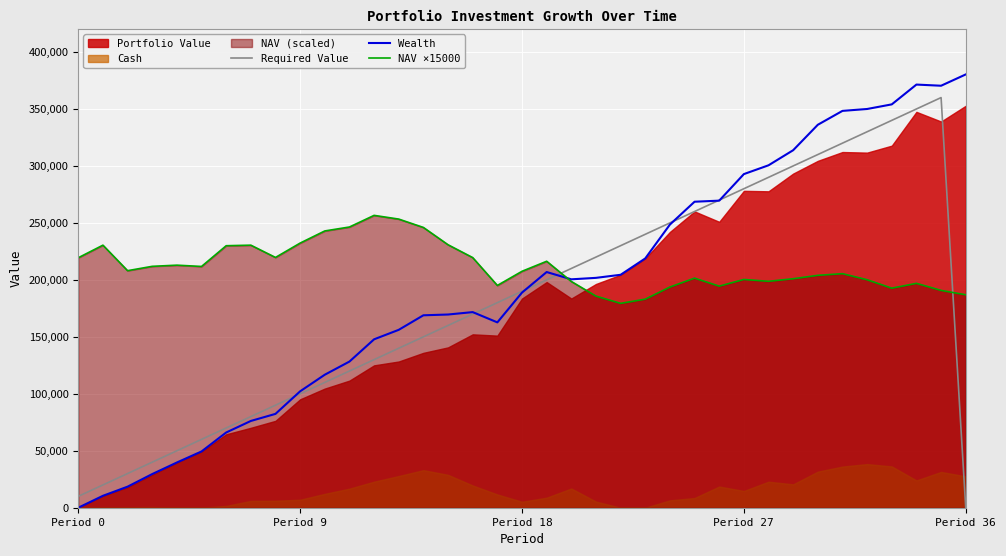

What is the difference between the Required Value values at 17 and 8?

90000.0